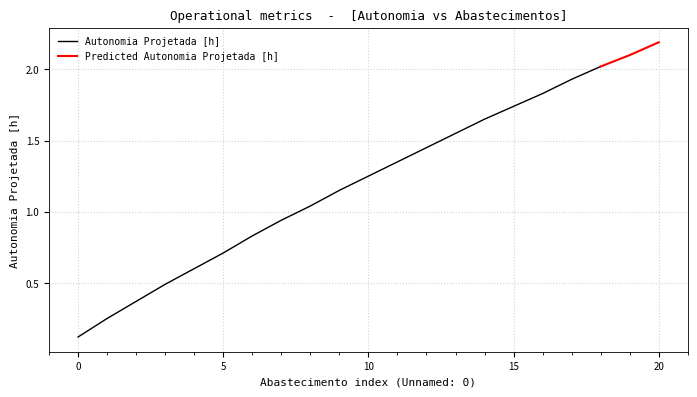

Which series has the largest total across all categories?

Autonomia Projetada [h]